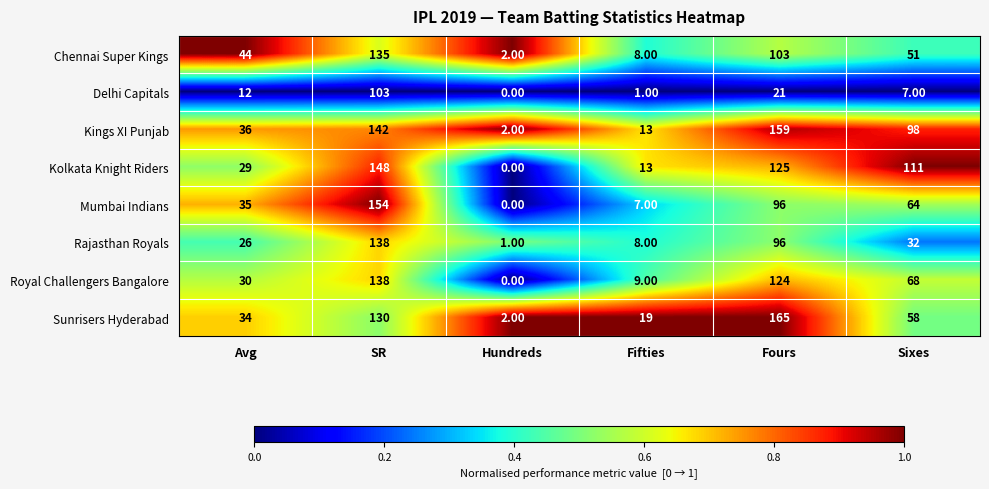

What is the average value of the Sunrisers Hyderabad series?

68